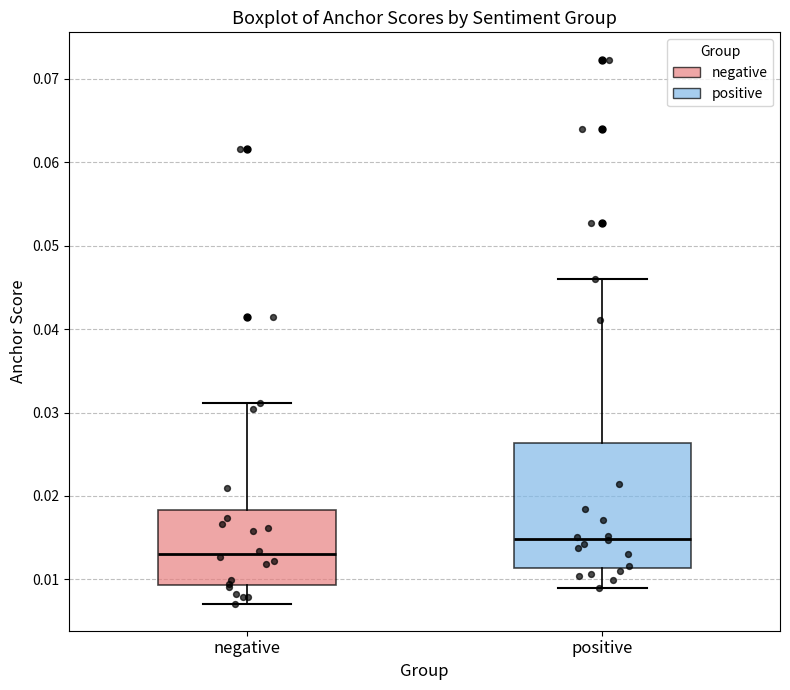

Reading left to right, read every box against the y-axis: the position of its median line, the range the box covers, and the ends of its whiskers. The values are not printed on the chart, so give them approximately, as read against the axis.

negative: median 0.013, box 0.009 to 0.018, whiskers 0.007 to 0.031
positive: median 0.015, box 0.011 to 0.026, whiskers 0.009 to 0.046